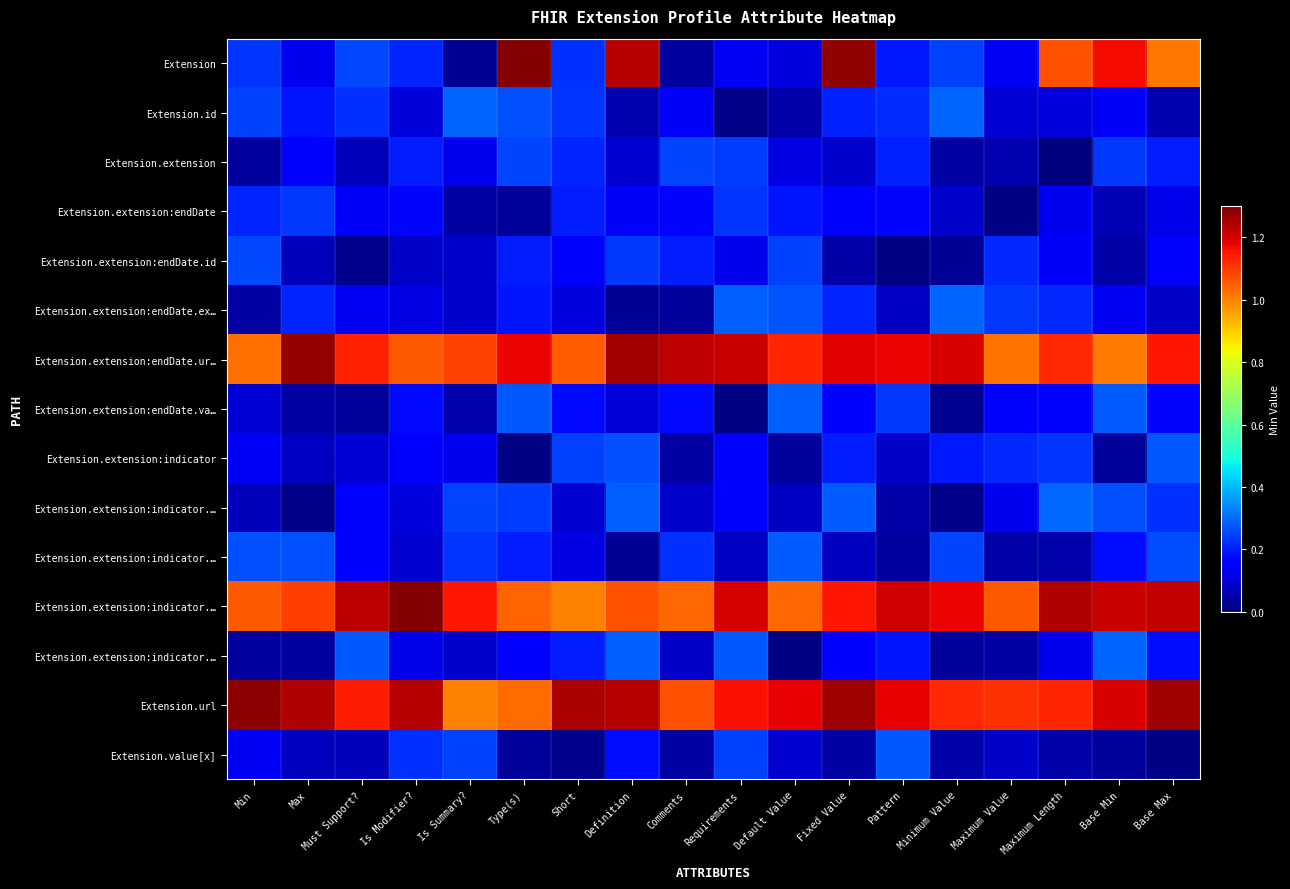

Between Max and Minimum Value, which is larger?

Minimum Value